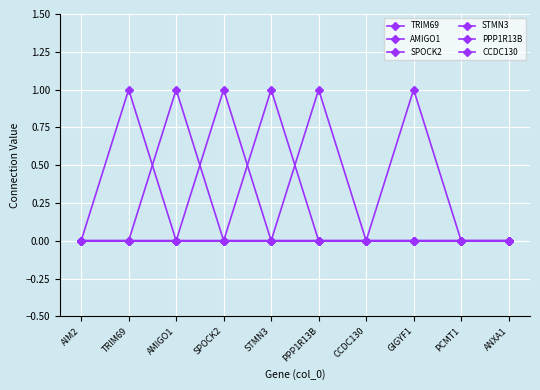

How many data points does each series have?

10